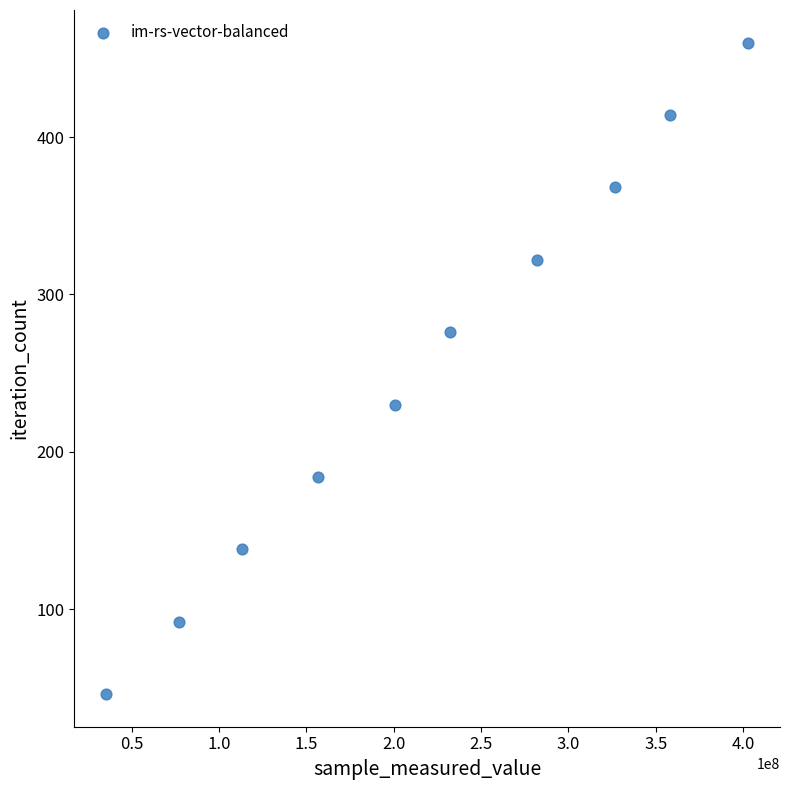

What is the average Y value?

253